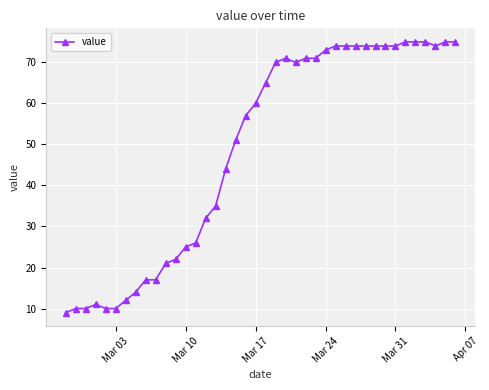

What is the average value?

49